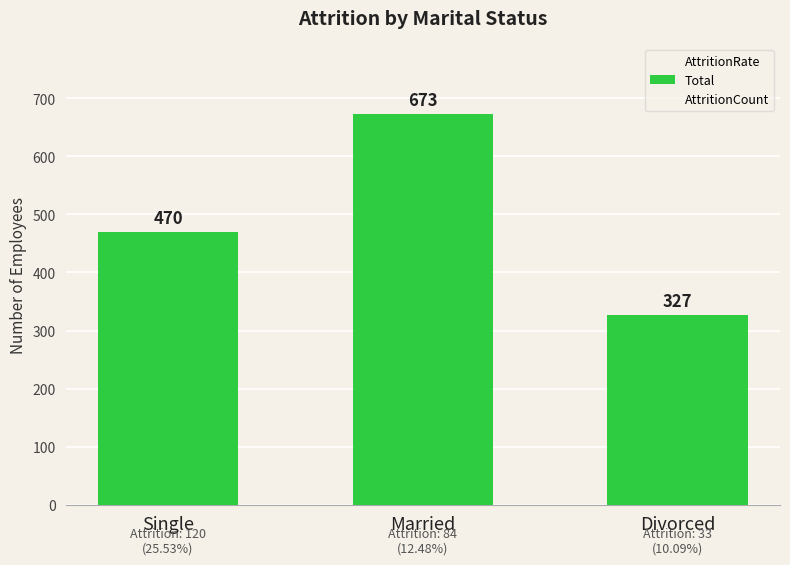

Between Single and Divorced, which is larger?

Single